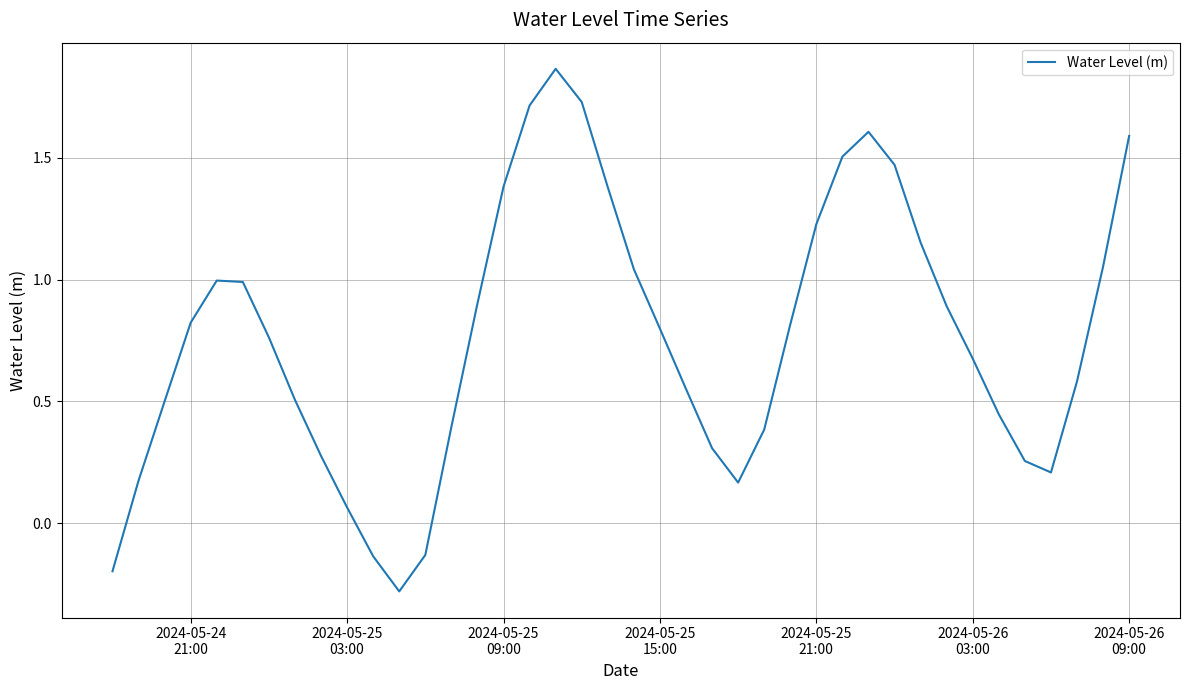

What is the smallest value displayed?

-0.3